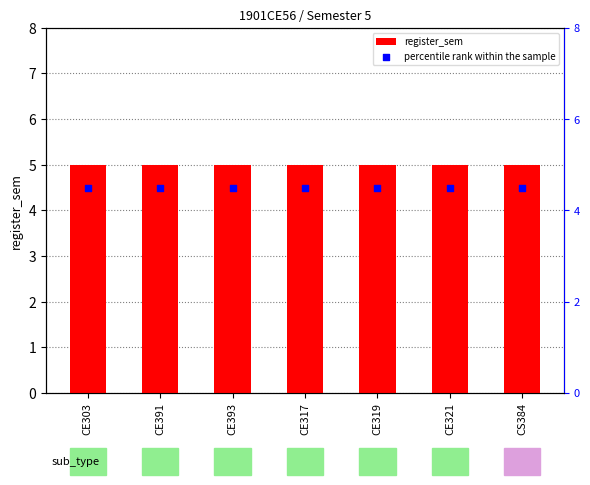

What are all the series names shown in the legend?

register_sem, percentile rank within the sample